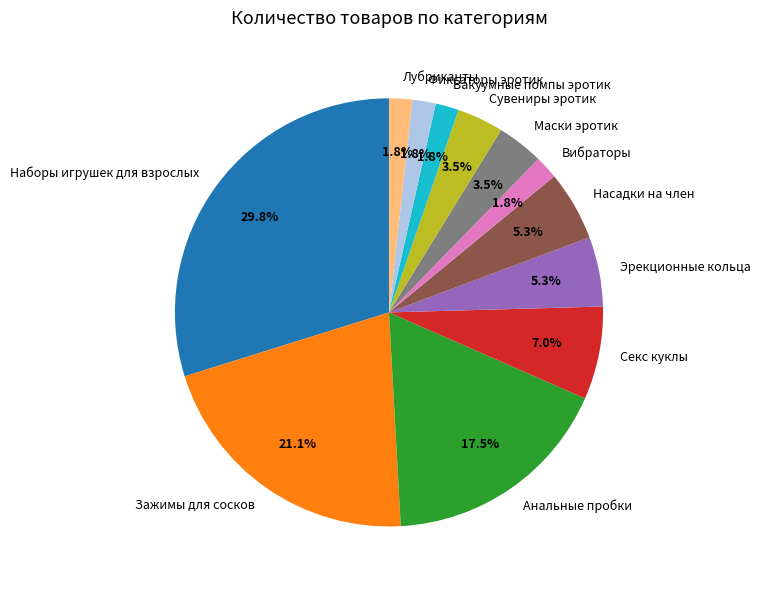

Approximately how many times larger is the value at Фиксаторы эротик compared to Вакуумные помпы эротик?

1.0